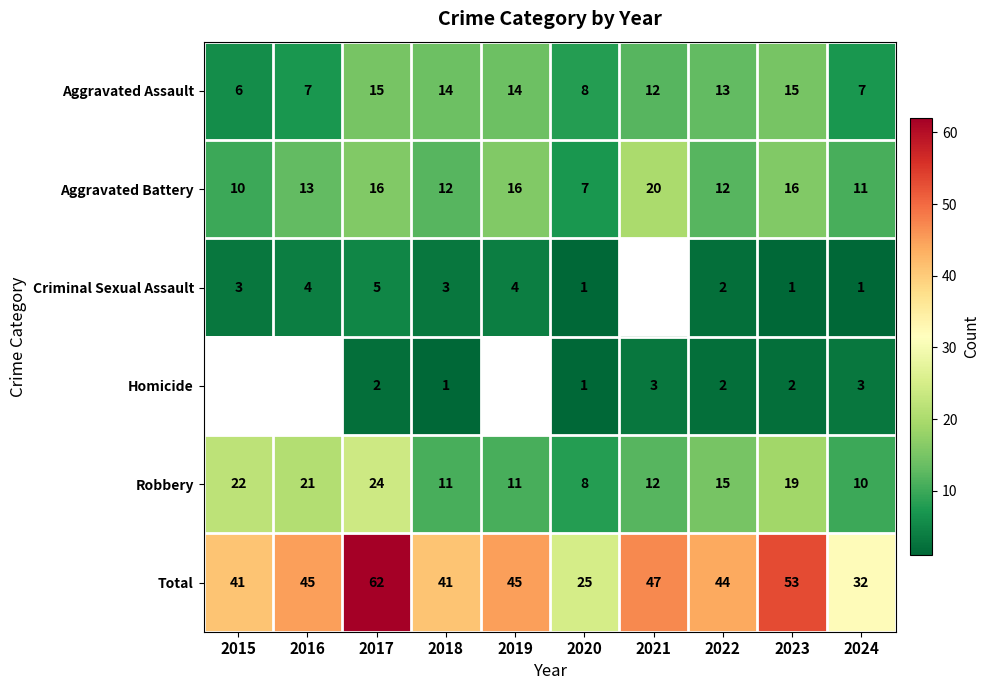

Which category has the lowest value in the Aggravated Assault series?

2015